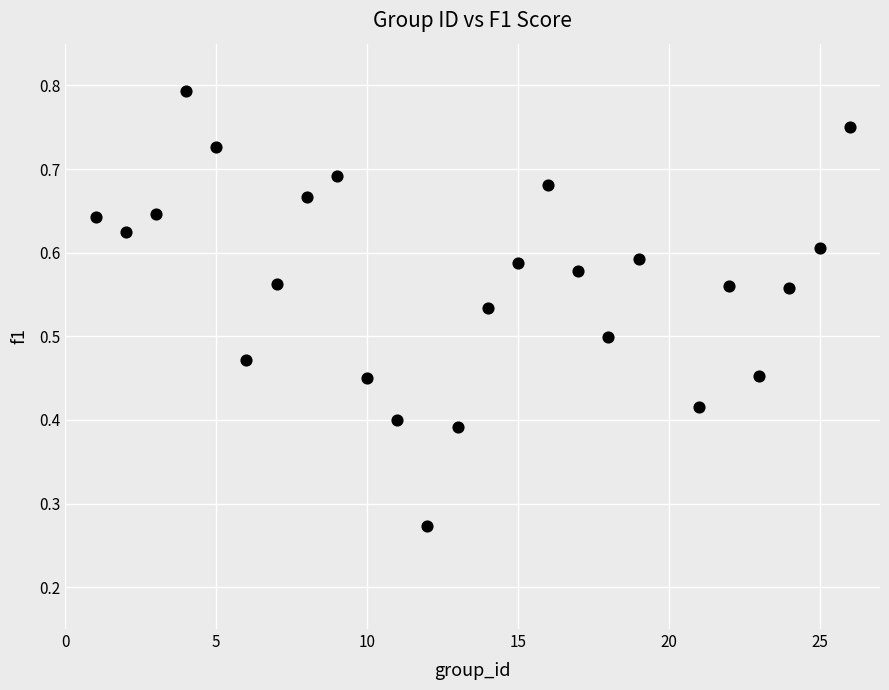

What is the range of X values (max minus min)?

25.0